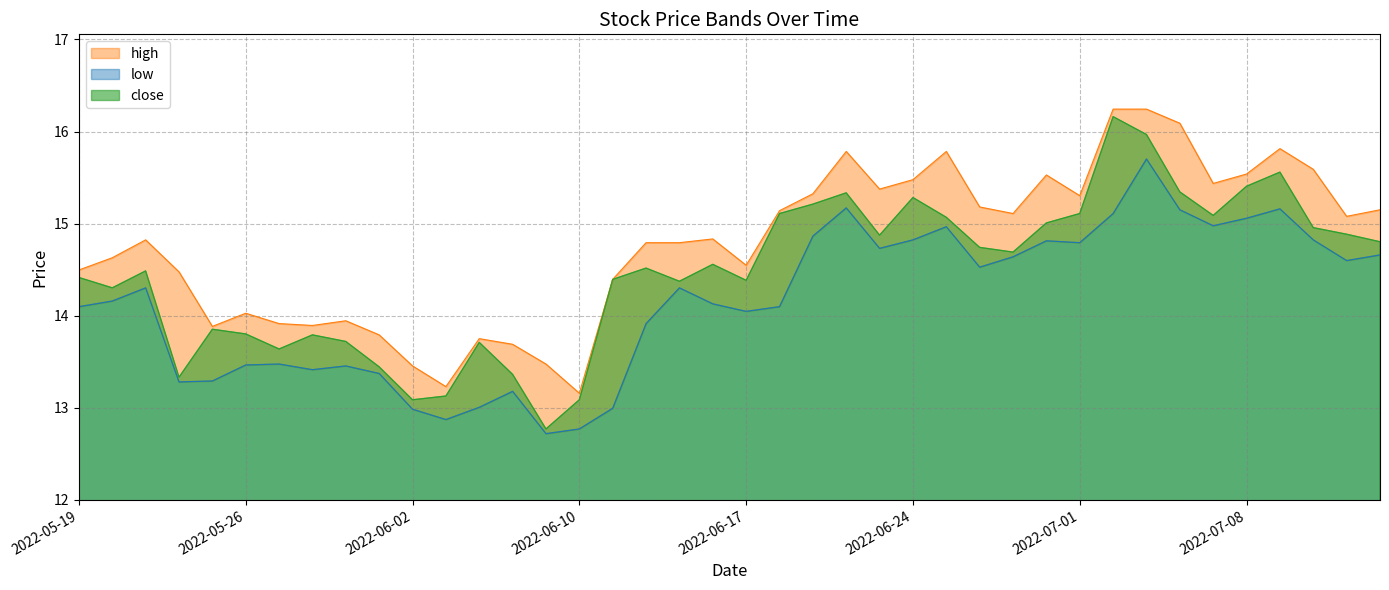

Reading right to left, transcribe all the data shown in this chart.

close: 2022-07-14=14.8	2022-07-13=14.9	2022-07-12=15.0	2022-07-11=15.6	2022-07-08=15.4	2022-07-07=15.1	2022-07-06=15.3	2022-07-05=16.0	2022-07-04=16.2	2022-07-01=15.1	2022-06-30=15.0	2022-06-29=14.7	2022-06-28=14.7	2022-06-27=15.1	2022-06-24=15.3	2022-06-23=14.9	2022-06-22=15.3	2022-06-21=15.2	2022-06-20=15.1	2022-06-17=14.4	2022-06-16=14.6	2022-06-15=14.4	2022-06-14=14.5	2022-06-13=14.4	2022-06-10=13.1	2022-06-09=12.8	2022-06-08=13.4	2022-06-07=13.7	2022-06-06=13.1	2022-06-02=13.1	2022-06-01=13.4	2022-05-31=13.7	2022-05-30=13.8	2022-05-27=13.6	2022-05-26=13.8	2022-05-25=13.9	2022-05-24=13.3	2022-05-23=14.5	2022-05-20=14.3	2022-05-19=14.4
high: 2022-07-14=15.2	2022-07-13=15.1	2022-07-12=15.6	2022-07-11=15.8	2022-07-08=15.5	2022-07-07=15.4	2022-07-06=16.1	2022-07-05=16.2	2022-07-04=16.2	2022-07-01=15.3	2022-06-30=15.5	2022-06-29=15.1	2022-06-28=15.2	2022-06-27=15.8	2022-06-24=15.5	2022-06-23=15.4	2022-06-22=15.8	2022-06-21=15.3	2022-06-20=15.1	2022-06-17=14.5	2022-06-16=14.8	2022-06-15=14.8	2022-06-14=14.8	2022-06-13=14.4	2022-06-10=13.2	2022-06-09=13.5	2022-06-08=13.7	2022-06-07=13.8	2022-06-06=13.2	2022-06-02=13.5	2022-06-01=13.8	2022-05-31=13.9	2022-05-30=13.9	2022-05-27=13.9	2022-05-26=14.0	2022-05-25=13.9	2022-05-24=14.5	2022-05-23=14.8	2022-05-20=14.6	2022-05-19=14.5
low: 2022-07-14=14.7	2022-07-13=14.6	2022-07-12=14.8	2022-07-11=15.2	2022-07-08=15.1	2022-07-07=15.0	2022-07-06=15.2	2022-07-05=15.7	2022-07-04=15.1	2022-07-01=14.8	2022-06-30=14.8	2022-06-29=14.6	2022-06-28=14.5	2022-06-27=15.0	2022-06-24=14.8	2022-06-23=14.7	2022-06-22=15.2	2022-06-21=14.9	2022-06-20=14.1	2022-06-17=14.0	2022-06-16=14.1	2022-06-15=14.3	2022-06-14=13.9	2022-06-13=13.0	2022-06-10=12.8	2022-06-09=12.7	2022-06-08=13.2	2022-06-07=13.0	2022-06-06=12.9	2022-06-02=13.0	2022-06-01=13.4	2022-05-31=13.5	2022-05-30=13.4	2022-05-27=13.5	2022-05-26=13.5	2022-05-25=13.3	2022-05-24=13.3	2022-05-23=14.3	2022-05-20=14.2	2022-05-19=14.1